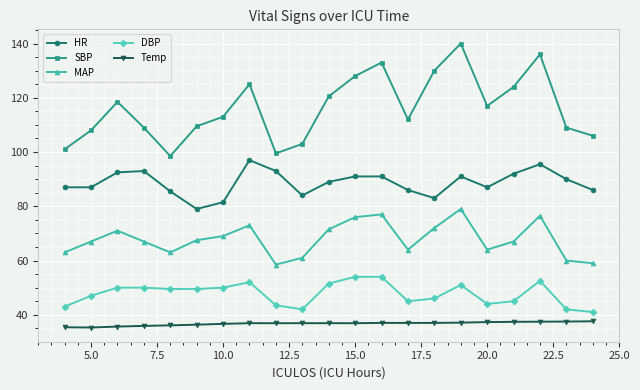

What is the value of the SBP point at the 17th from the left?

117.0